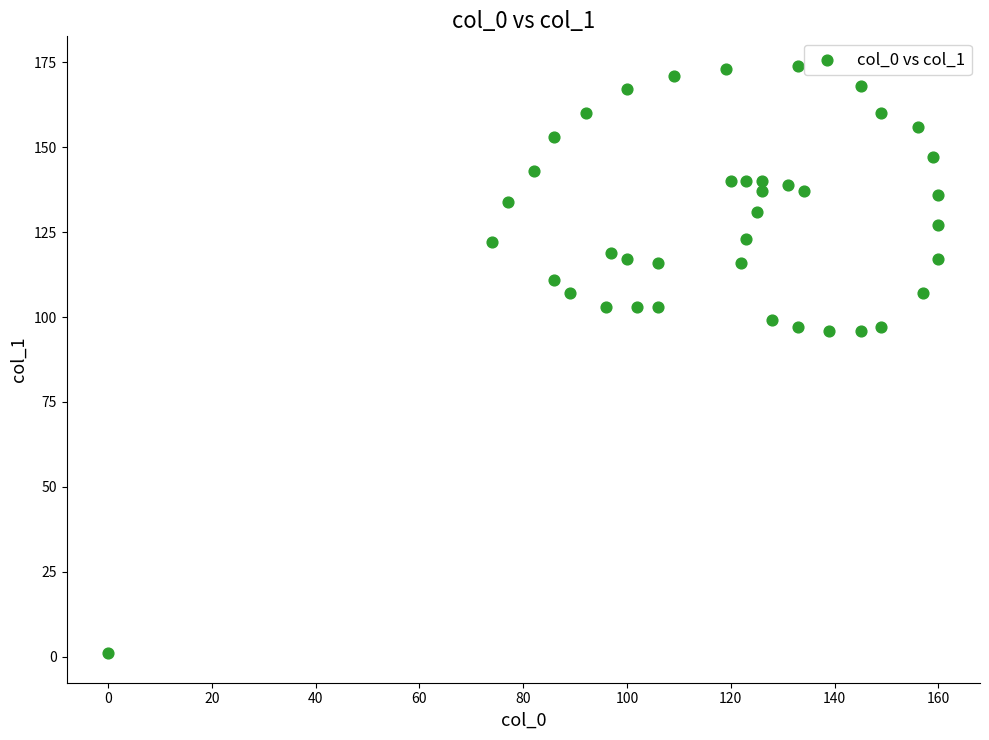

What is the range of Y values (max minus min)?

173